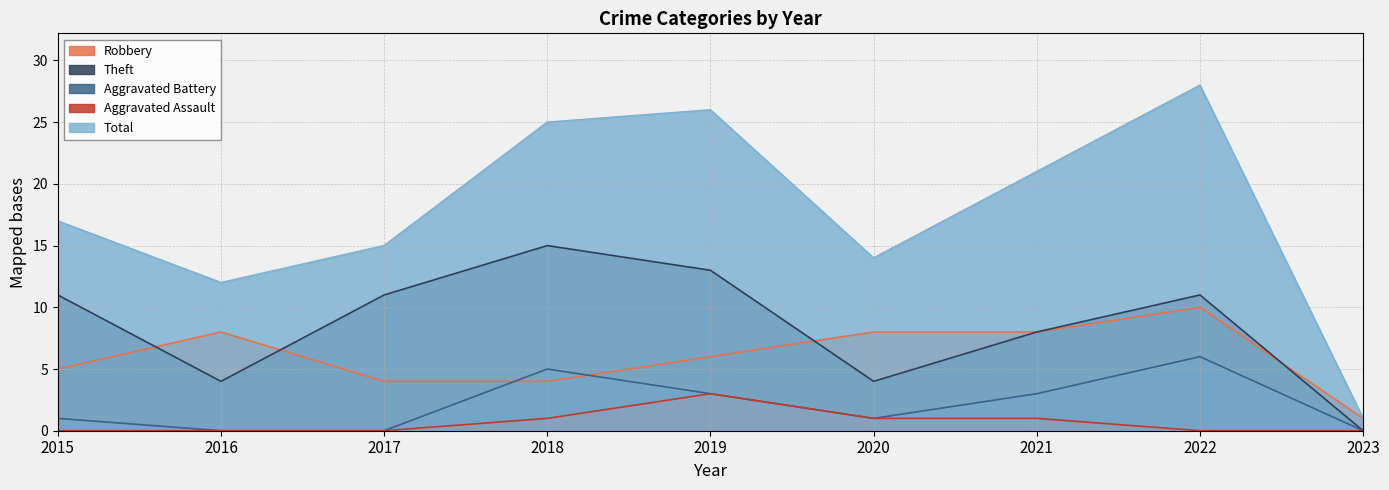

True or false: Total and Aggravated Assault cross at least once.

False